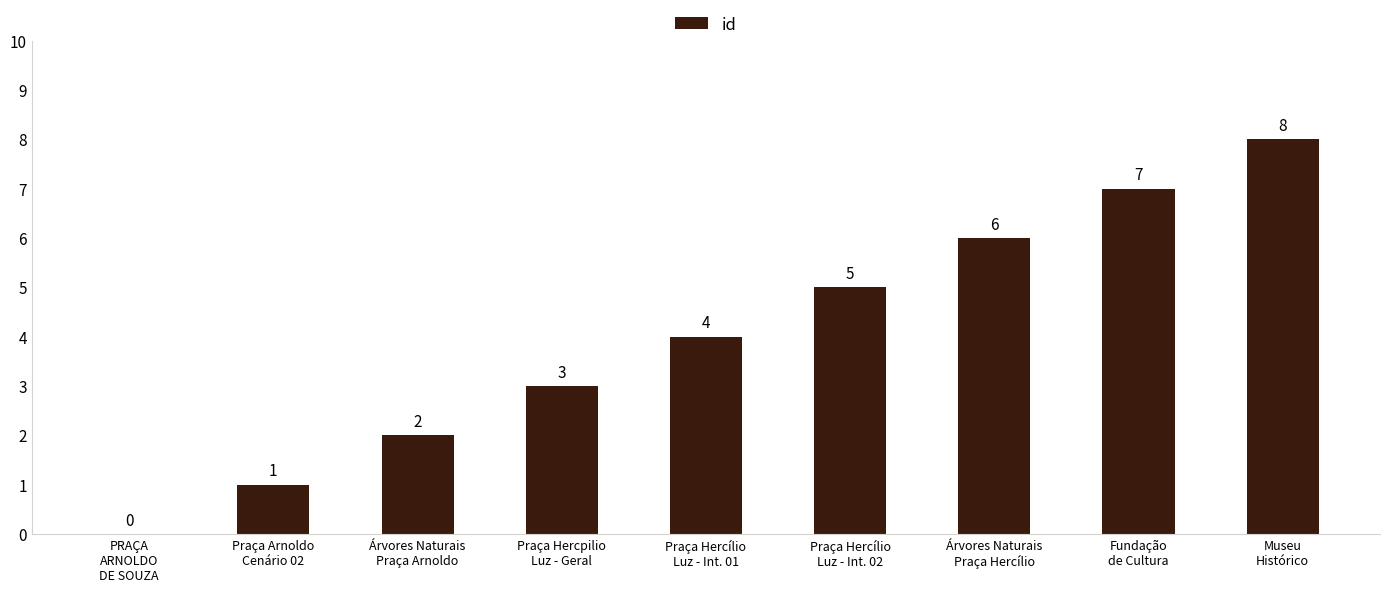

Reading right to left, extract all data points from this chart.

Museu
Histórico=8	Fundação
de Cultura=7	Árvores Naturais
Praça Hercílio=6	Praça Hercílio
Luz - Int. 02=5	Praça Hercílio
Luz - Int. 01=4	Praça Hercpilio
Luz - Geral=3	Árvores Naturais
Praça Arnoldo=2	Praça Arnoldo
Cenário 02=1	PRAÇA
ARNOLDO
DE SOUZA=0